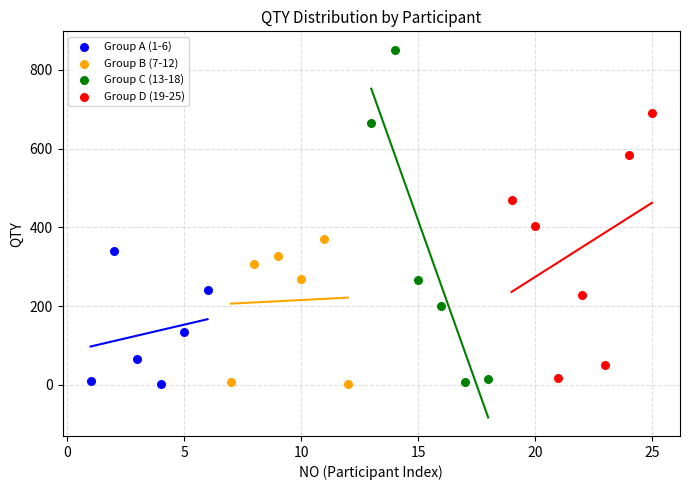

Which series reaches the maximum Y coordinate?

Group C (13-18)